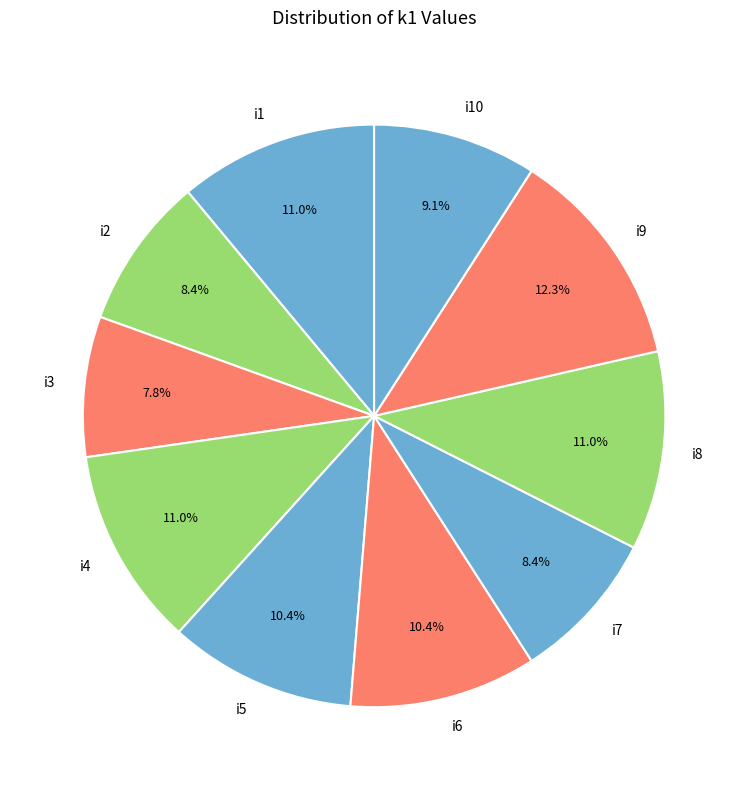

The i6 slice represents 10% of the pie. True or false?

True